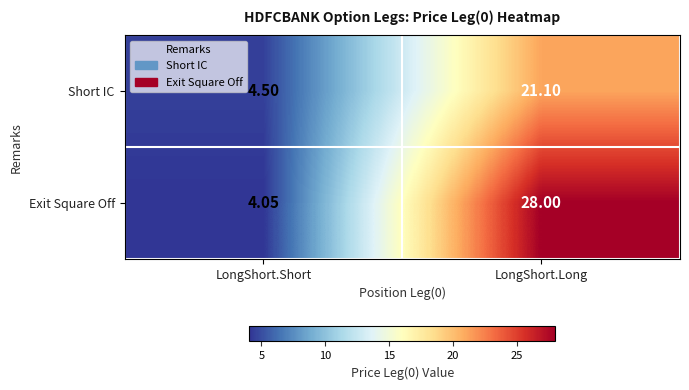

At how many categories does at least one series exceed 15?

1